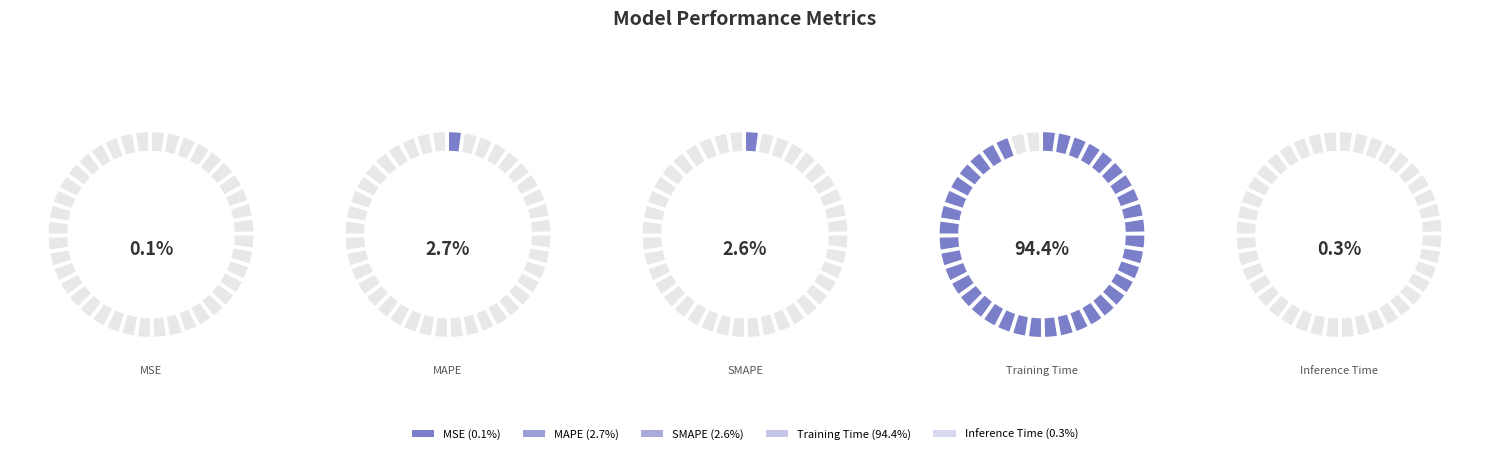

What portion of the pie excludes MAPE?

97.3%